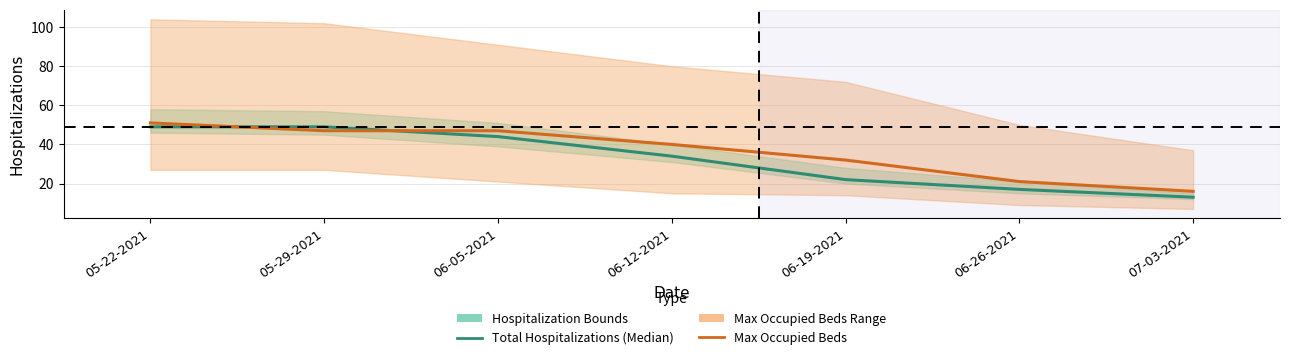

What is the label of the 4th point from the right?

06-12-2021